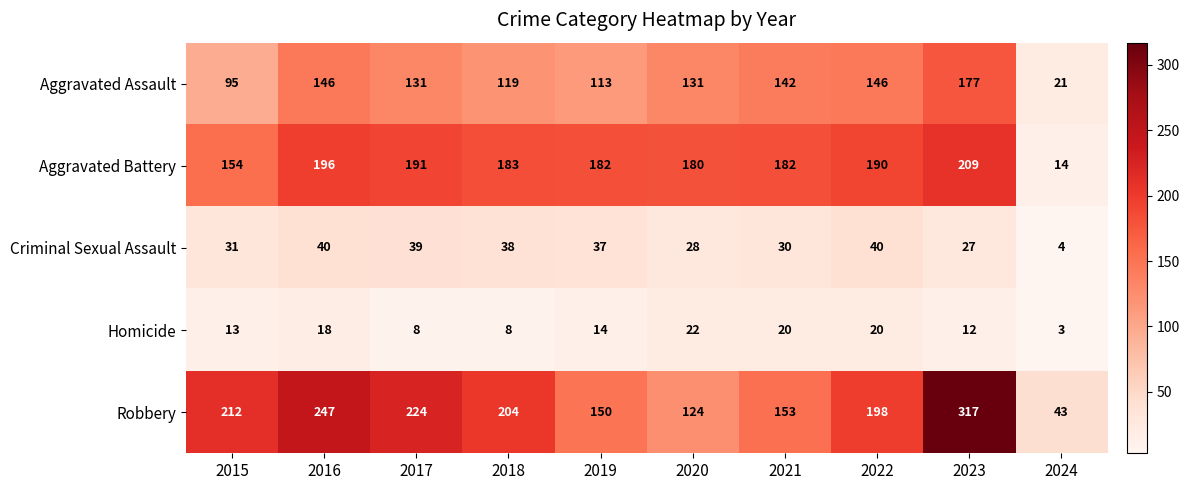

Between 2015 and 2019, which series saw the biggest shift?

Robbery